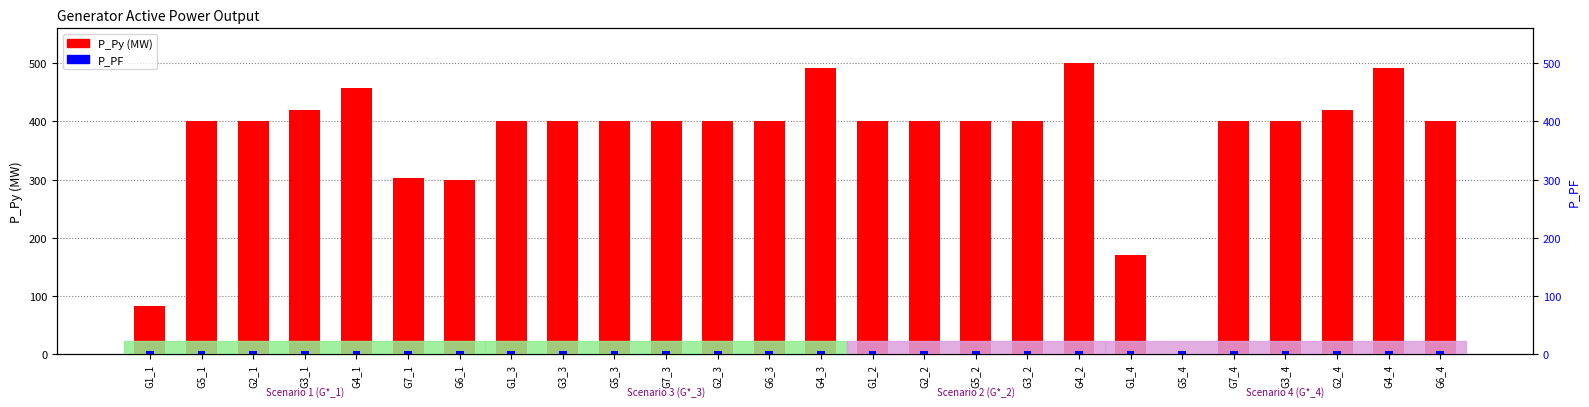

Reading left to right, list all the values displayed in this chart.

P_Py (MW): 83.1	400.0	400.0	420.0	457.1	303.2	299.4	400.0	400.0	400.0	400.0	400.0	400.0	492.1	400.0	400.0	400.0	400.0	500.0	170.4	0.0	400.0	400.0	420.0	492.1	400.0
P_PF: 5.0	5.0	5.0	5.0	5.0	5.0	5.0	5.0	5.0	5.0	5.0	5.0	5.0	5.0	5.0	5.0	5.0	5.0	5.0	5.0	5.0	5.0	5.0	5.0	5.0	5.0